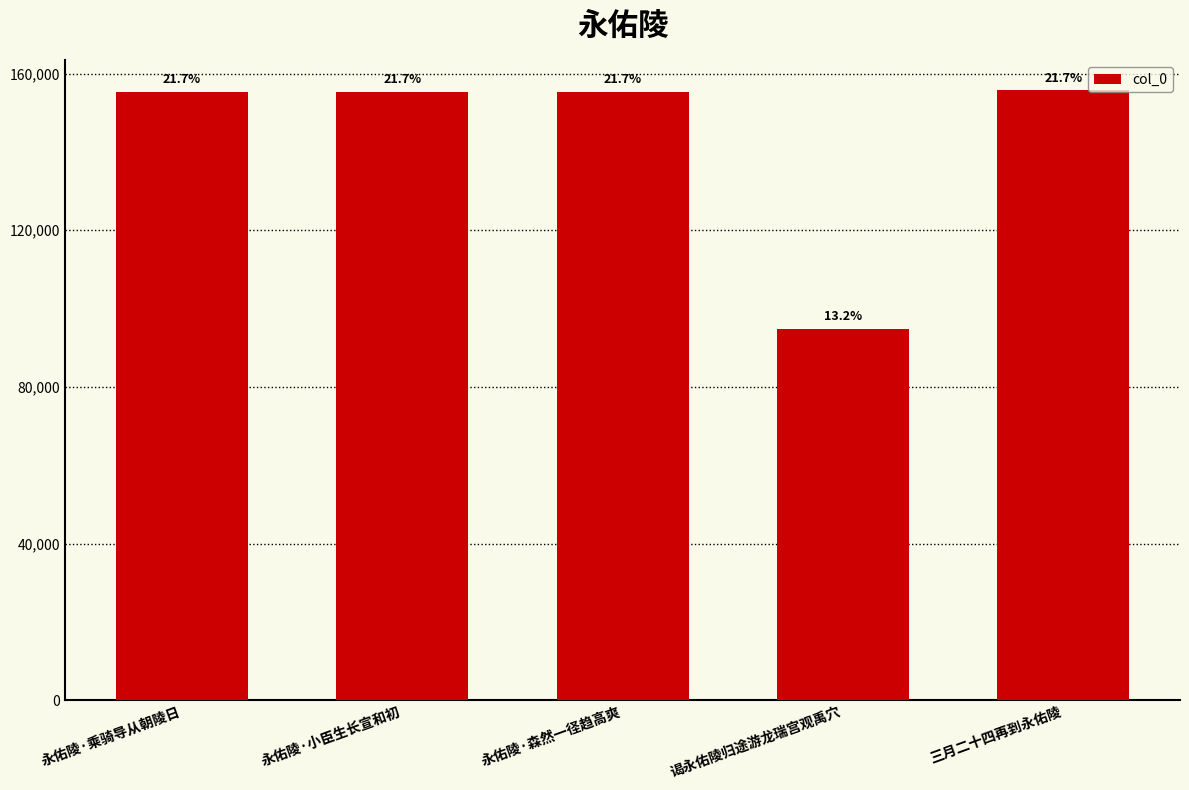

The chart shows a value of 155678 at 三月二十四再到永佑陵. True or false?

True